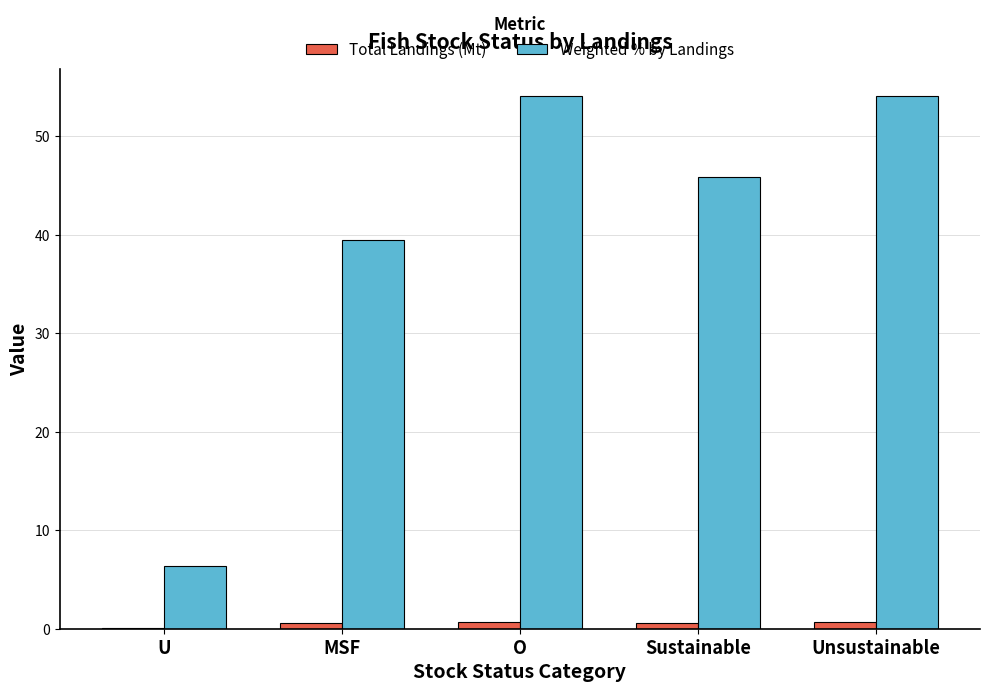

What is the total value across all series at Sustainable?

46.5